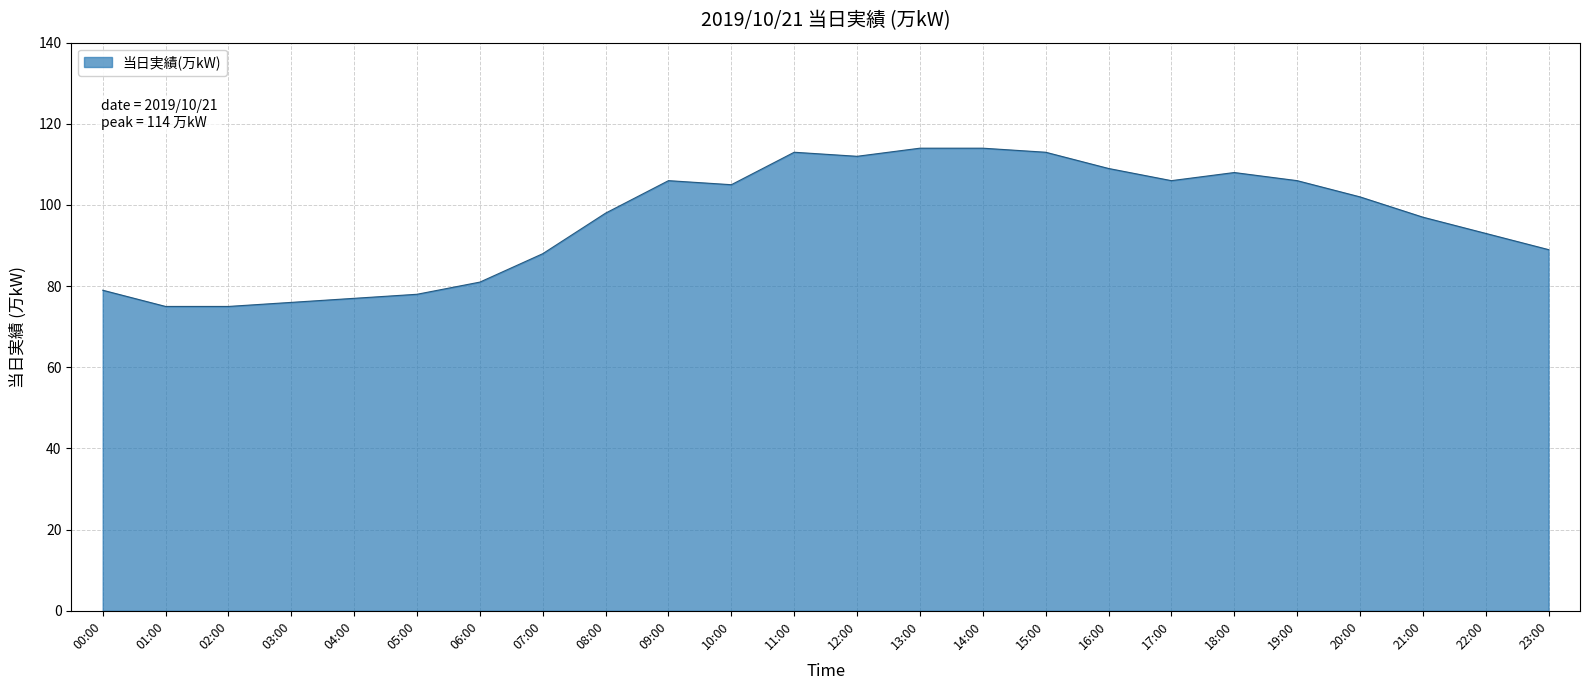

Reading right to left, what are all the values shown in this chart?

89	93	97	102	106	108	106	109	113	114	114	112	113	105	106	98	88	81	78	77	76	75	75	79